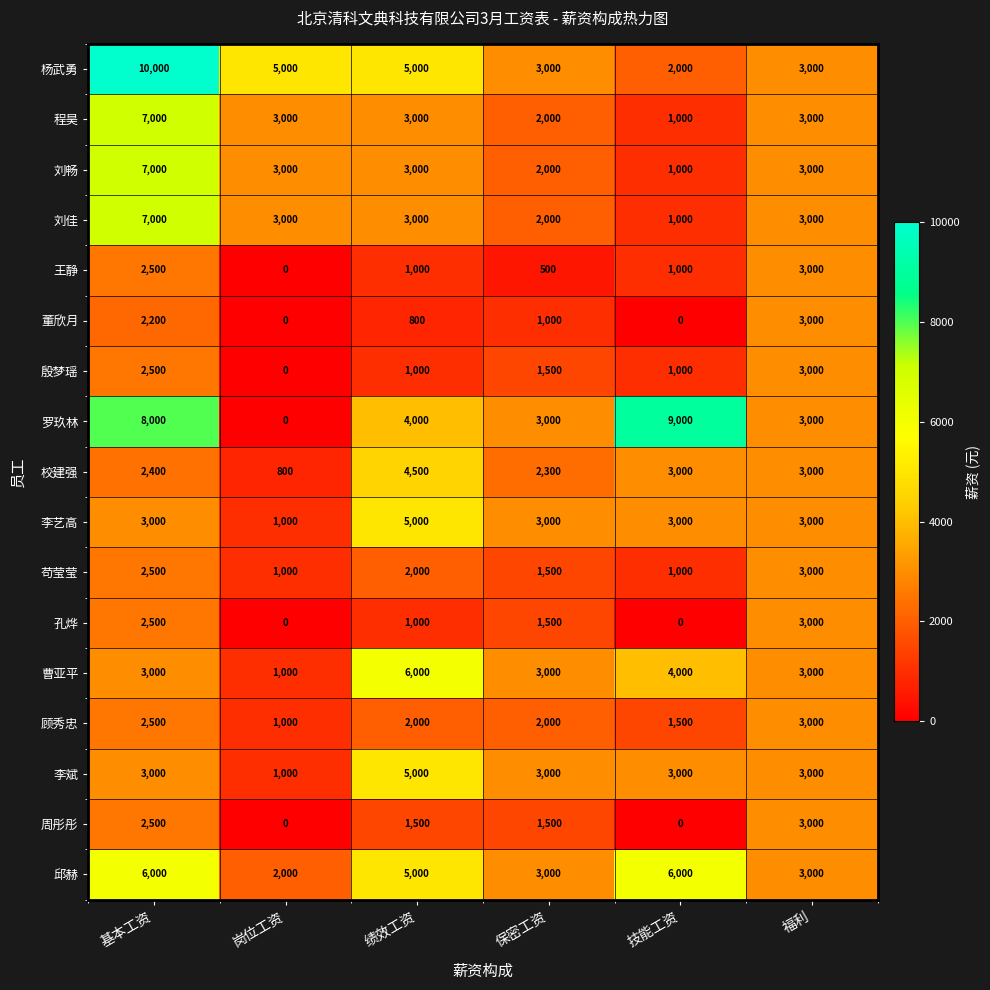

What is the difference between the highest and lowest values at 技能工资?

9000